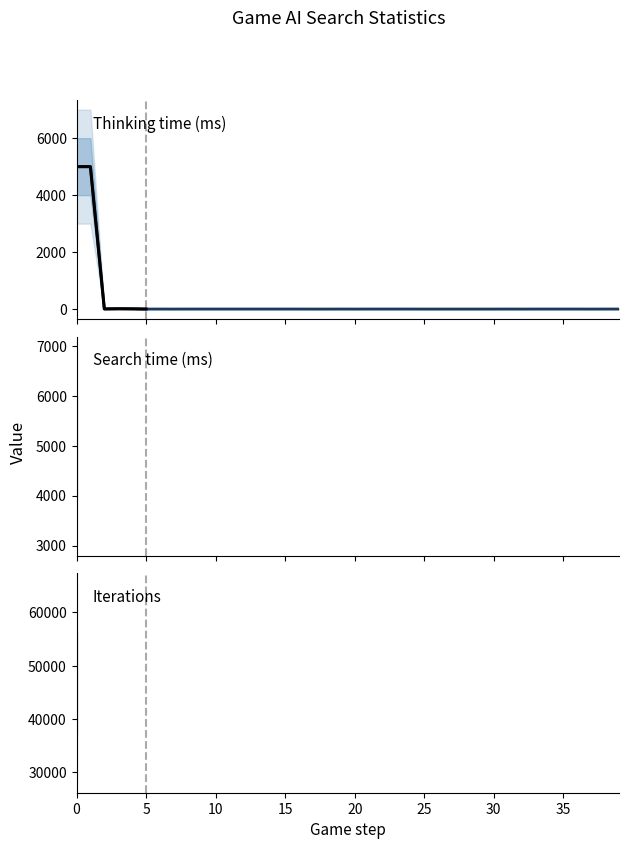

True or false: Thinking time (ms) and Search time (ms) cross at least once.

False